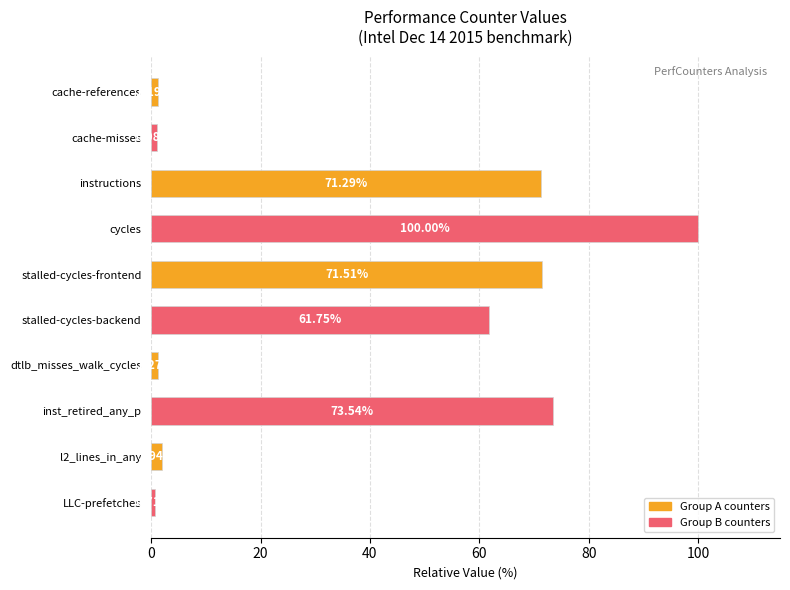

What is the label of the 8th bar from the top?

inst_retired_any_p